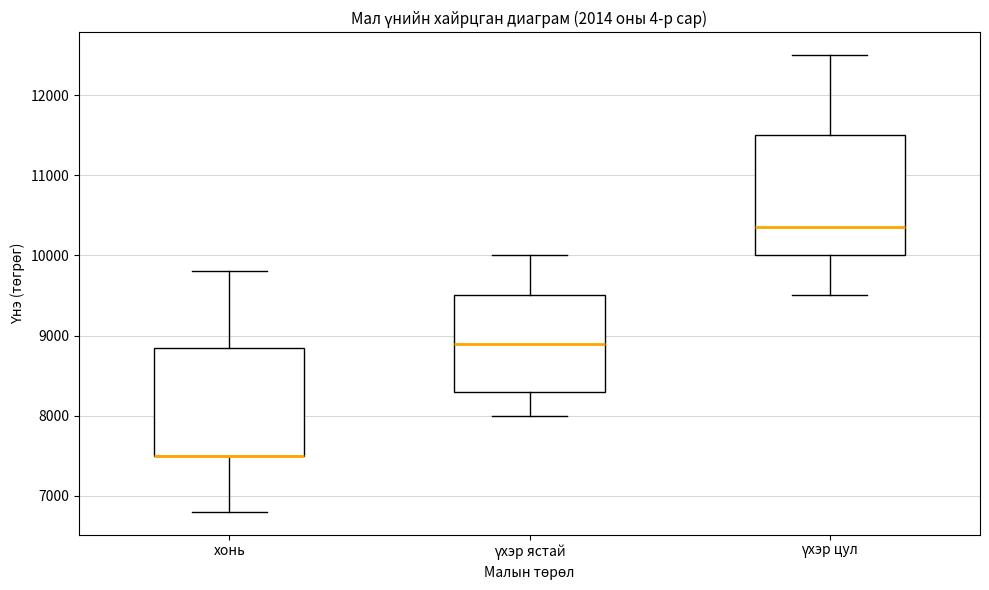

Reading left to right, transcribe this box plot: for each box, give where its median line is, the range the box spans, and where its two whiskers end, as read against the y-axis. The values are not printed on the chart, so give them approximately, as read against the axis.

хонь: median 7500 (drawn on the box's lower edge), box 7500 to 8900, whiskers 6800 to 9800
үхэр ястай: median 8900, box 8300 to 9500, whiskers 8000 to 10000
үхэр цул: median 10400, box 10000 to 11500, whiskers 9500 to 12500